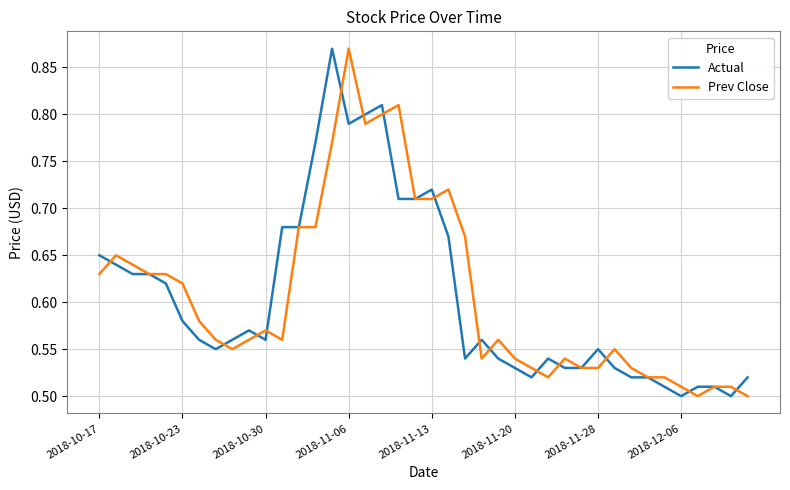

In Prev Close, how many points are higher than both neighbors (excluding endpoints)?

8